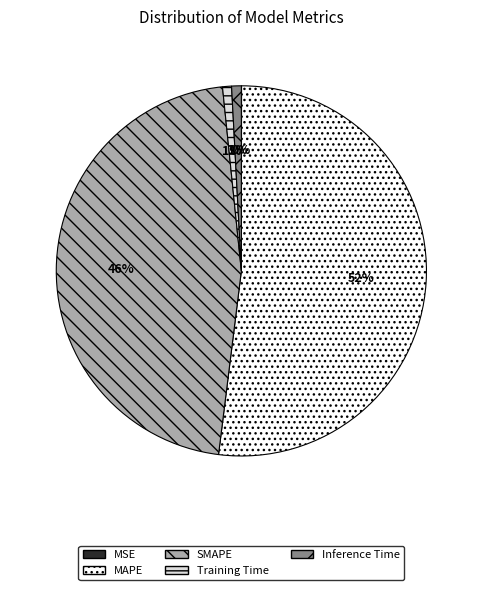

Which has a higher value, SMAPE or Inference Time?

SMAPE